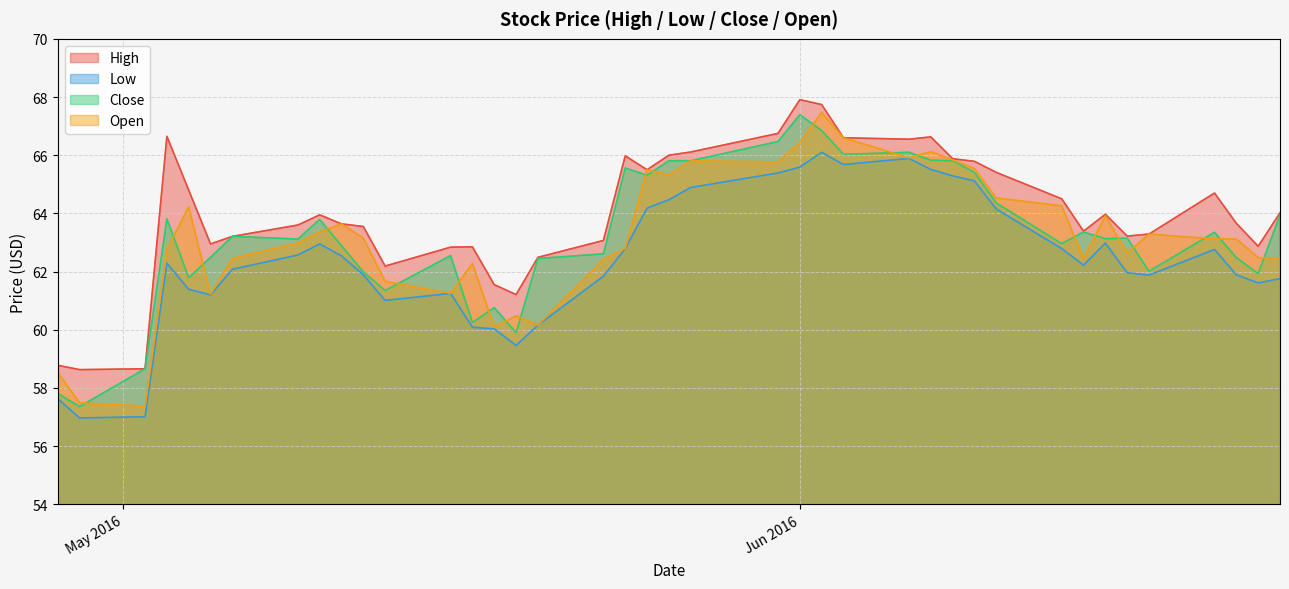

Which series has the largest total across all categories?

High